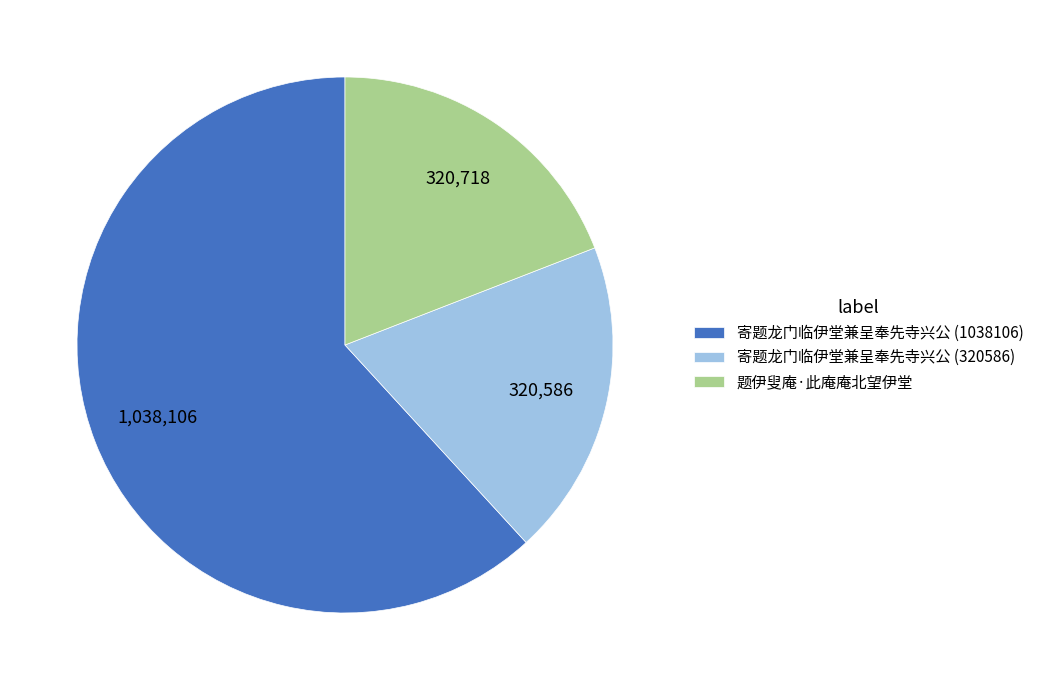

Which category has the biggest portion of the pie?

寄题龙门临伊堂兼呈奉先寺兴公 (1038106)